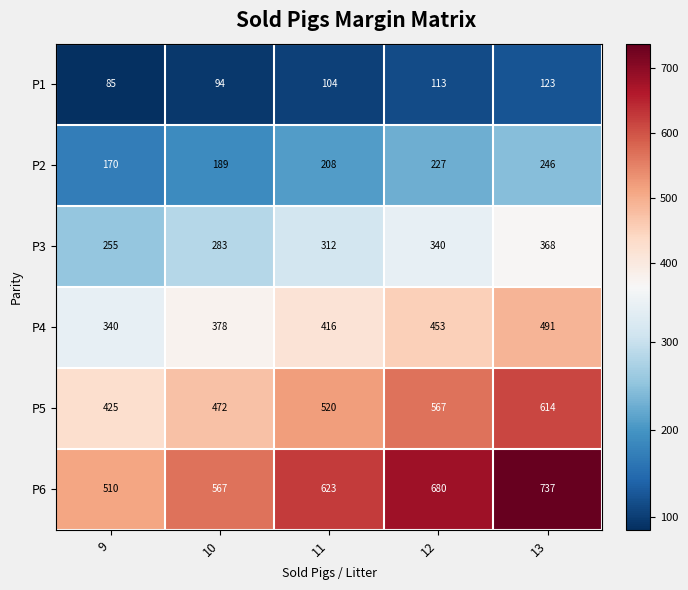

Rank the series by their maximum value, from highest to lowest.

P6, P5, P4, P3, P2, P1